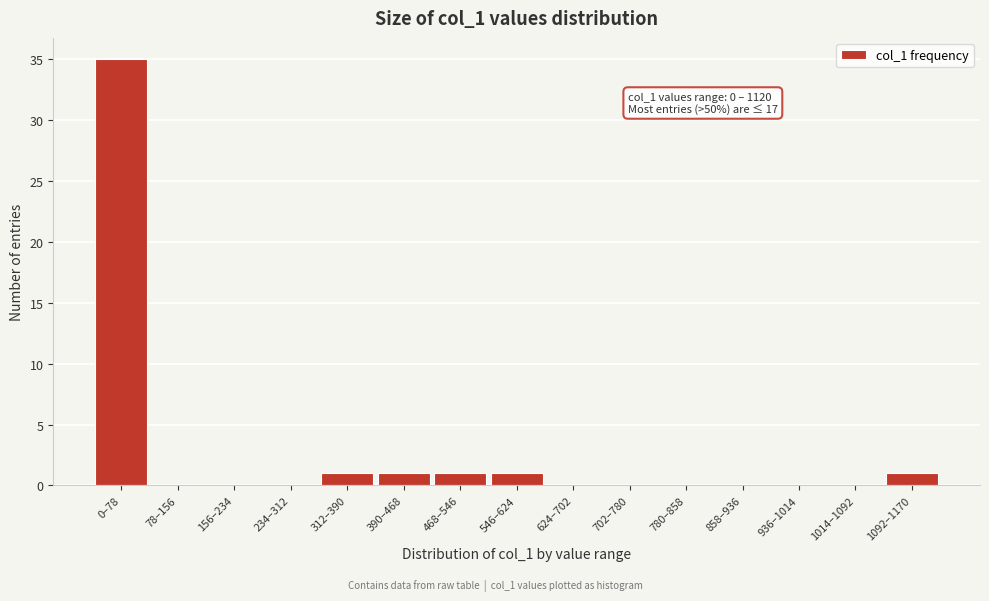

What is the ratio of the value at 0–78 to the value at 546–624?

35.0